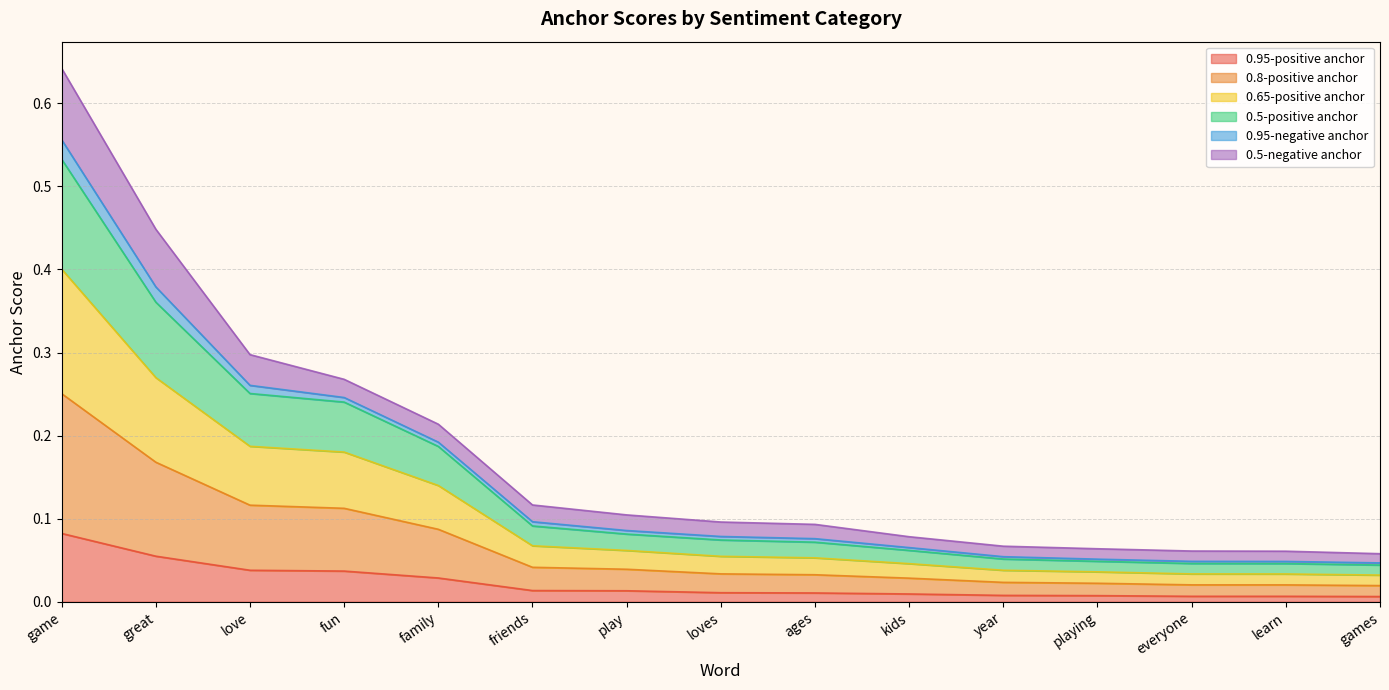

The 0.5-positive anchor series shows 0.1 at year. True or false?

False